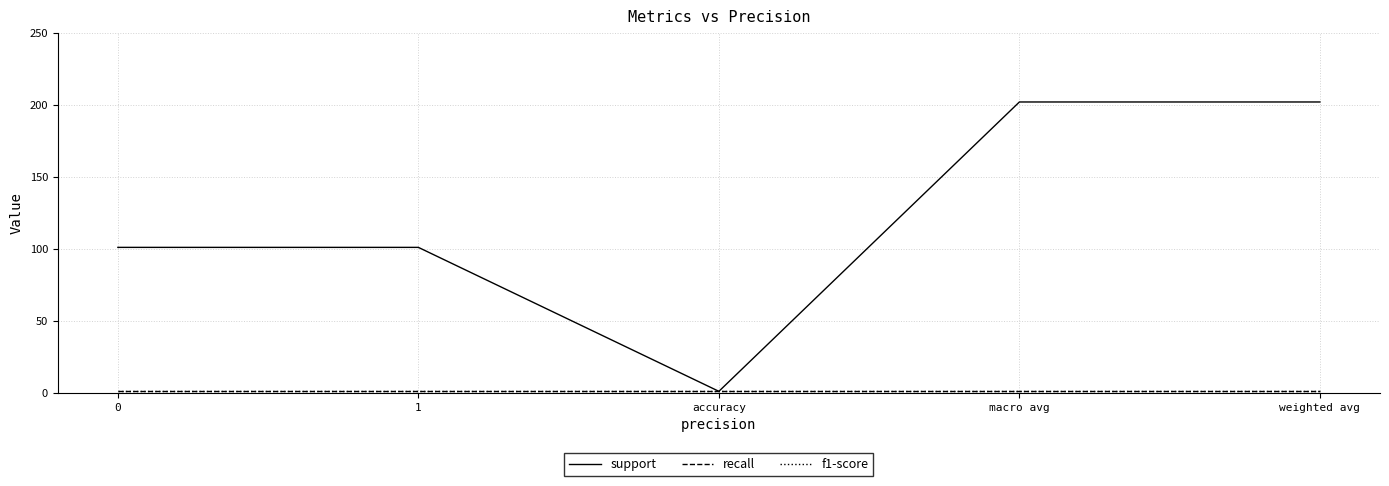

List the series in order of their peak value, lowest first.

recall, f1-score, support